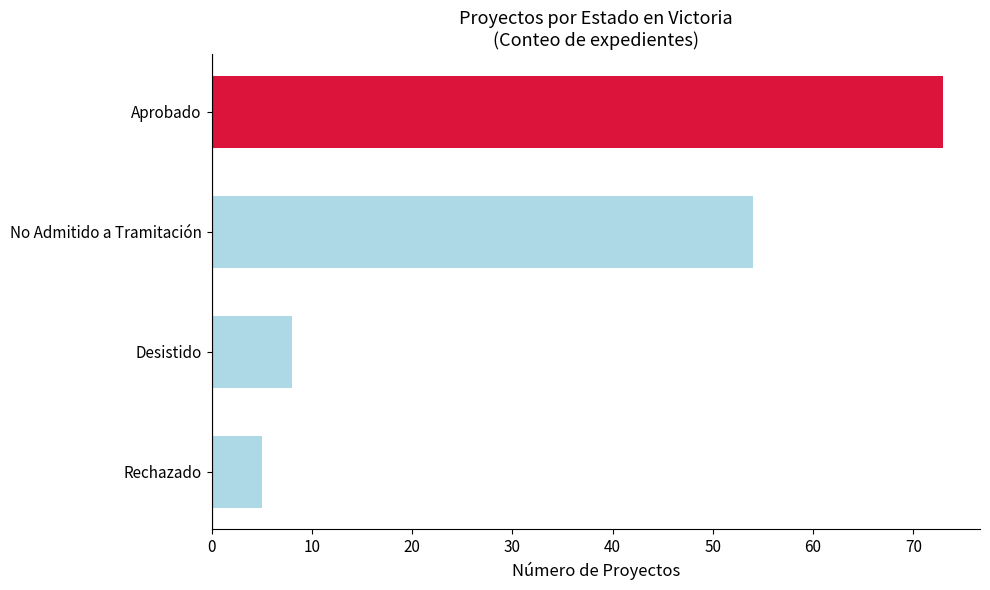

Is it true that the value at Desistido is 4?

False